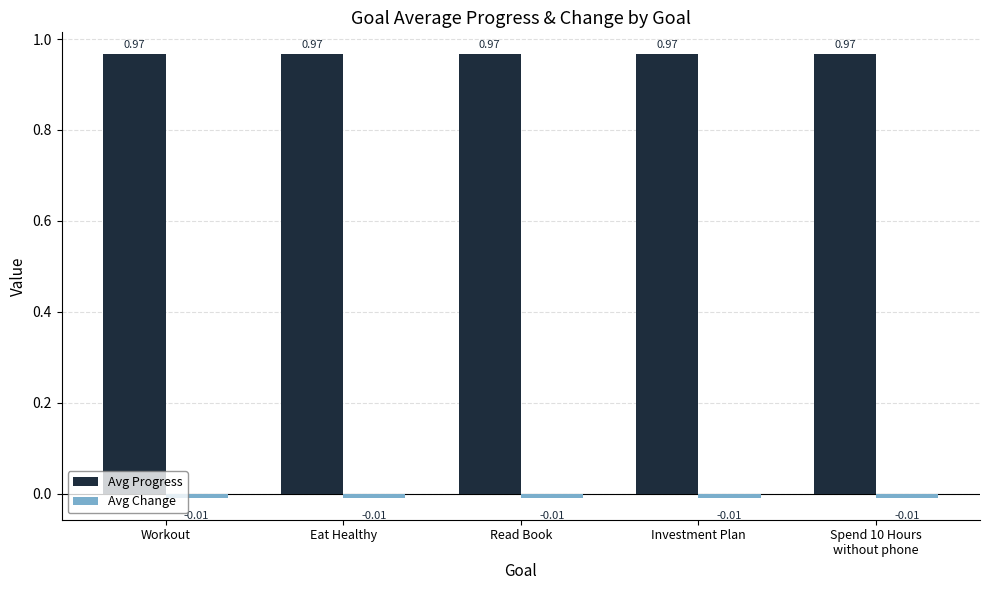

Which series has the largest total across all categories?

Avg Progress